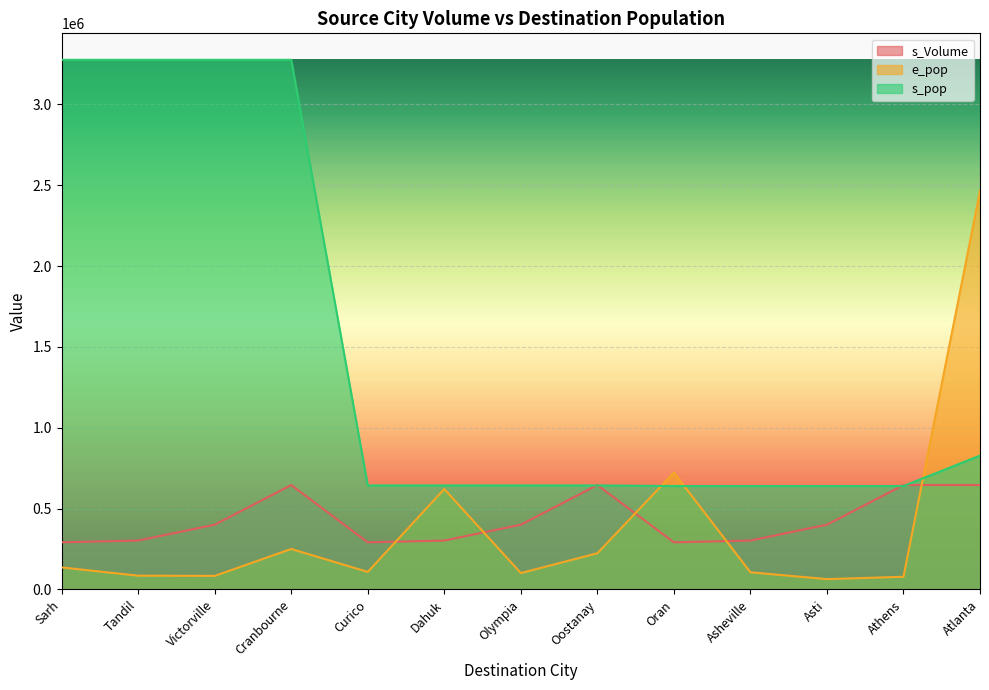

Reading left to right, extract all data points from this chart.

s_Volume: Sarh=291099.0	Tandil=302064.0	Victorville=400017.0	Cranbourne=645321.0	Curico=291099.0	Dahuk=302064.0	Olympia=400017.0	Oostanay=645321.0	Oran=291099.0	Asheville=302064.0	Asti=400017.0	Athens=645321.0	Atlanta=645321.0
e_pop: Sarh=135862.0	Tandil=84799.5	Victorville=83496.0	Cranbourne=249955.0	Curico=108074.5	Dahuk=620500.0	Olympia=100950.0	Oostanay=223450.5	Oran=721992.0	Asheville=105775.0	Asti=63410.5	Athens=78017.5	Atlanta=2464454.0
s_pop: Sarh=3275189.5	Tandil=3275189.5	Victorville=3275189.5	Cranbourne=3275189.5	Curico=642862.0	Dahuk=642862.0	Olympia=642862.0	Oostanay=642862.0	Oran=639150.0	Asheville=639150.0	Asti=639150.0	Athens=639150.0	Atlanta=827306.0